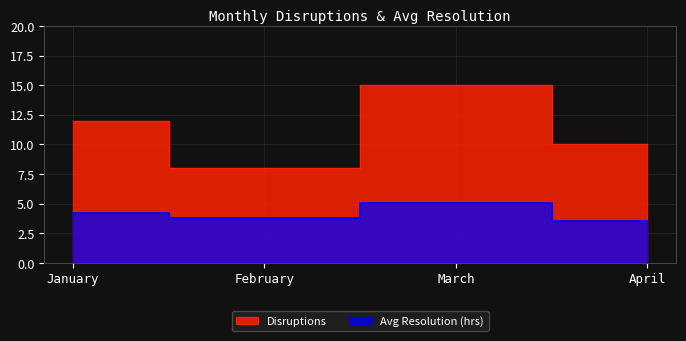

Between March and April, which series saw the biggest shift?

Disruptions